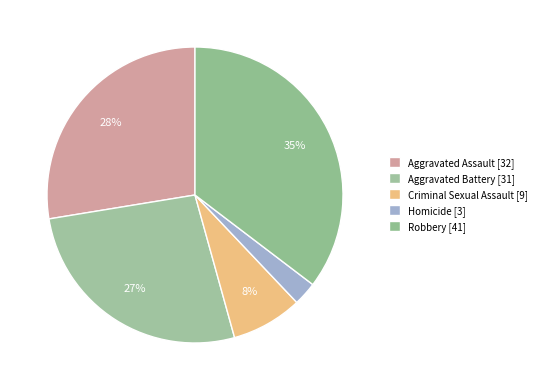

To the nearest percent, what is the combined percentage of Aggravated Battery and Homicide?

29%